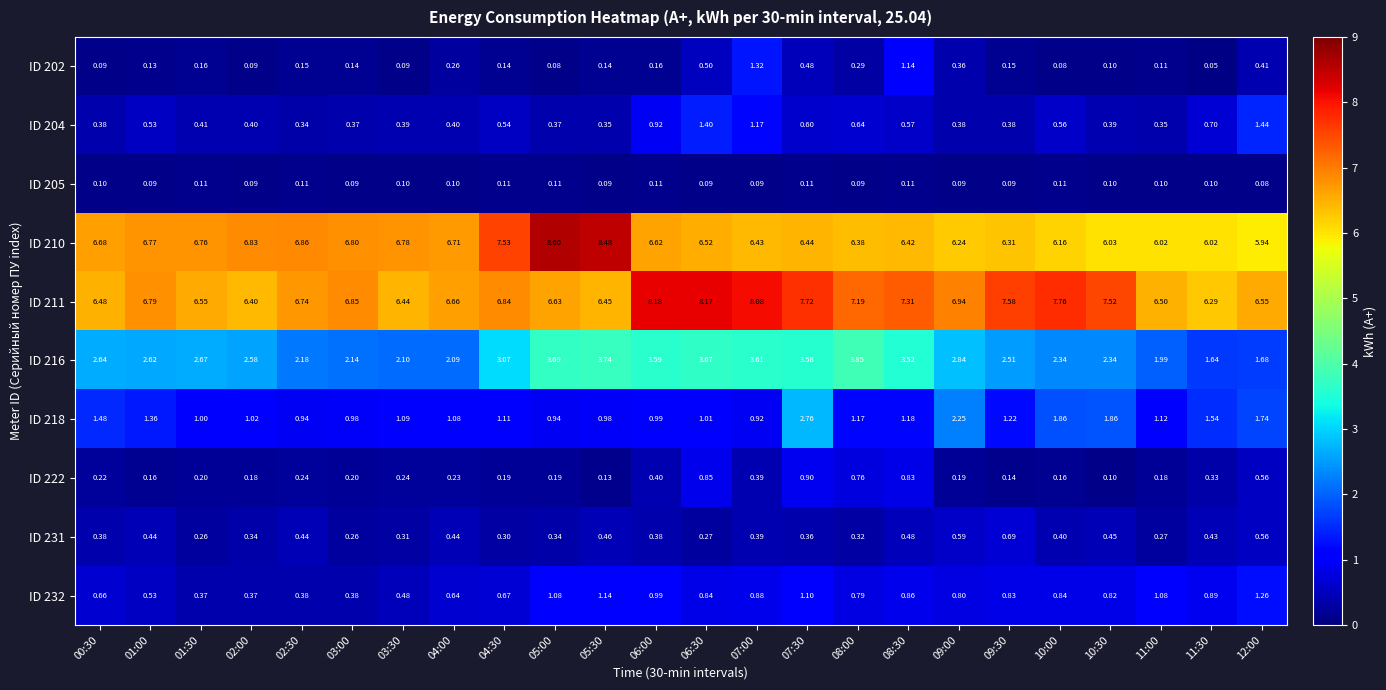

Rank the series at 07:30 from lowest to highest value.

ID 205, ID 231, ID 202, ID 204, ID 222, ID 232, ID 218, ID 216, ID 210, ID 211